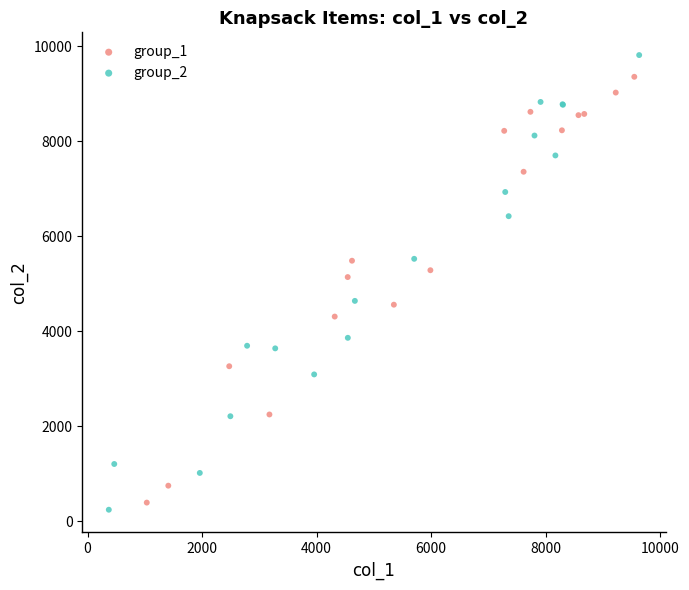

Which series reaches the maximum Y coordinate?

group_2